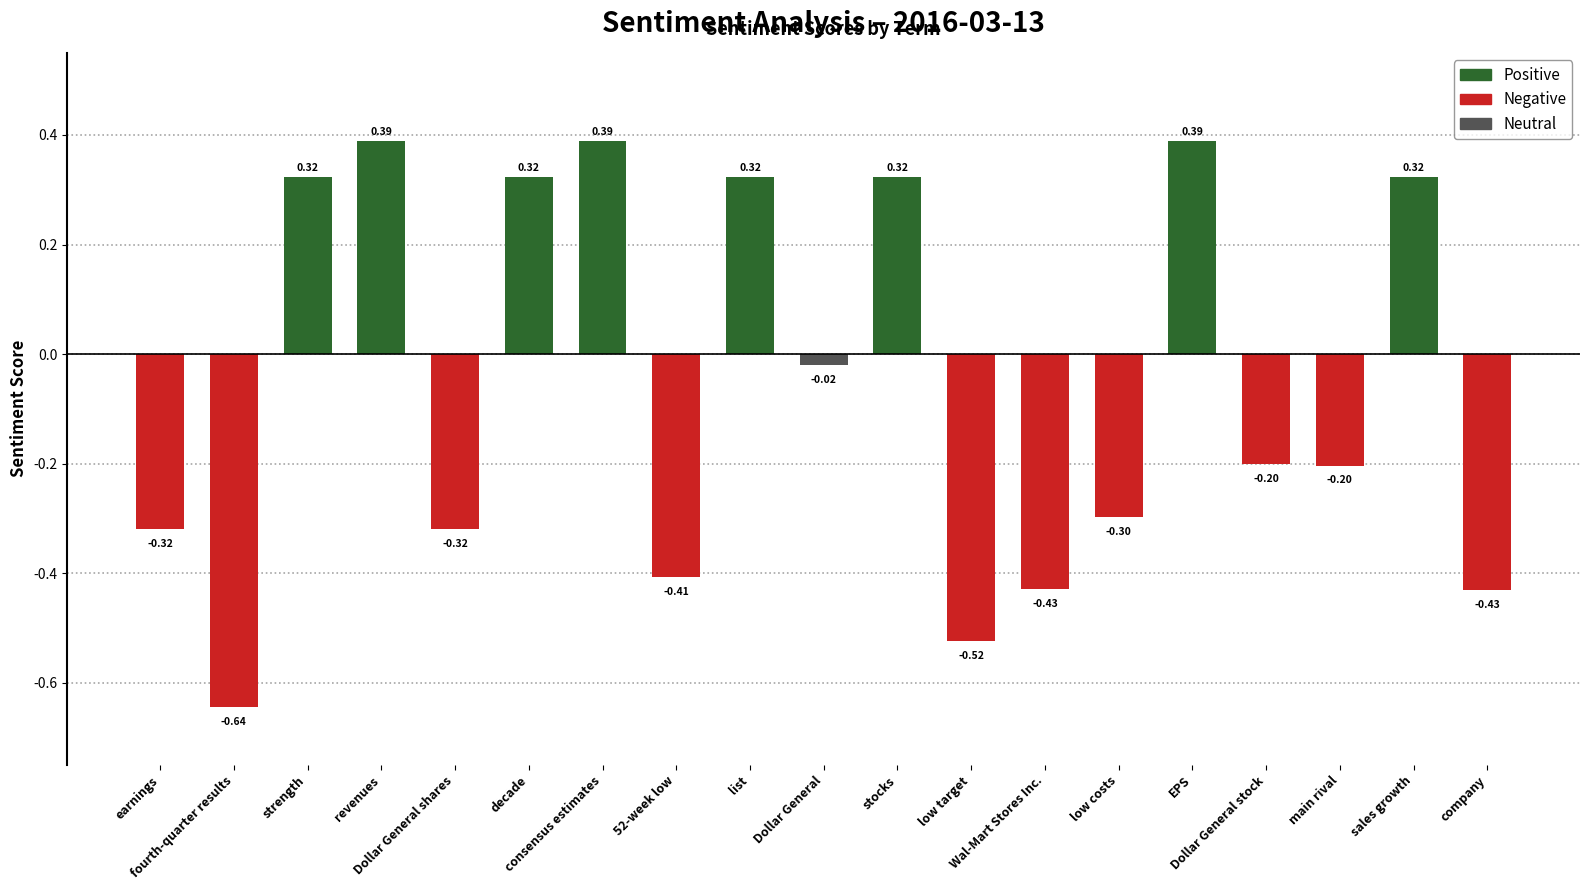

What is the sum of all values?

-1.0